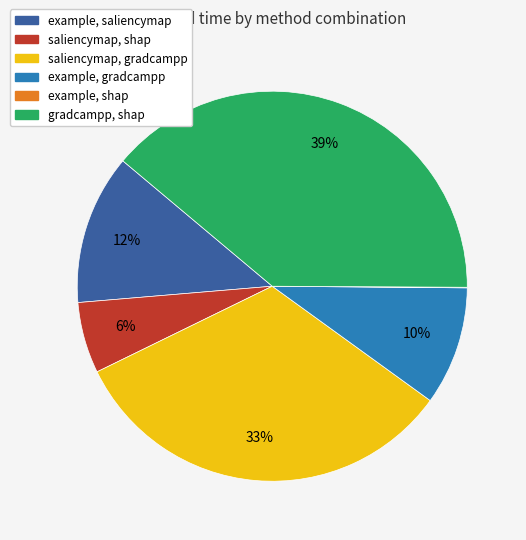

Is there a majority slice in this chart?

No